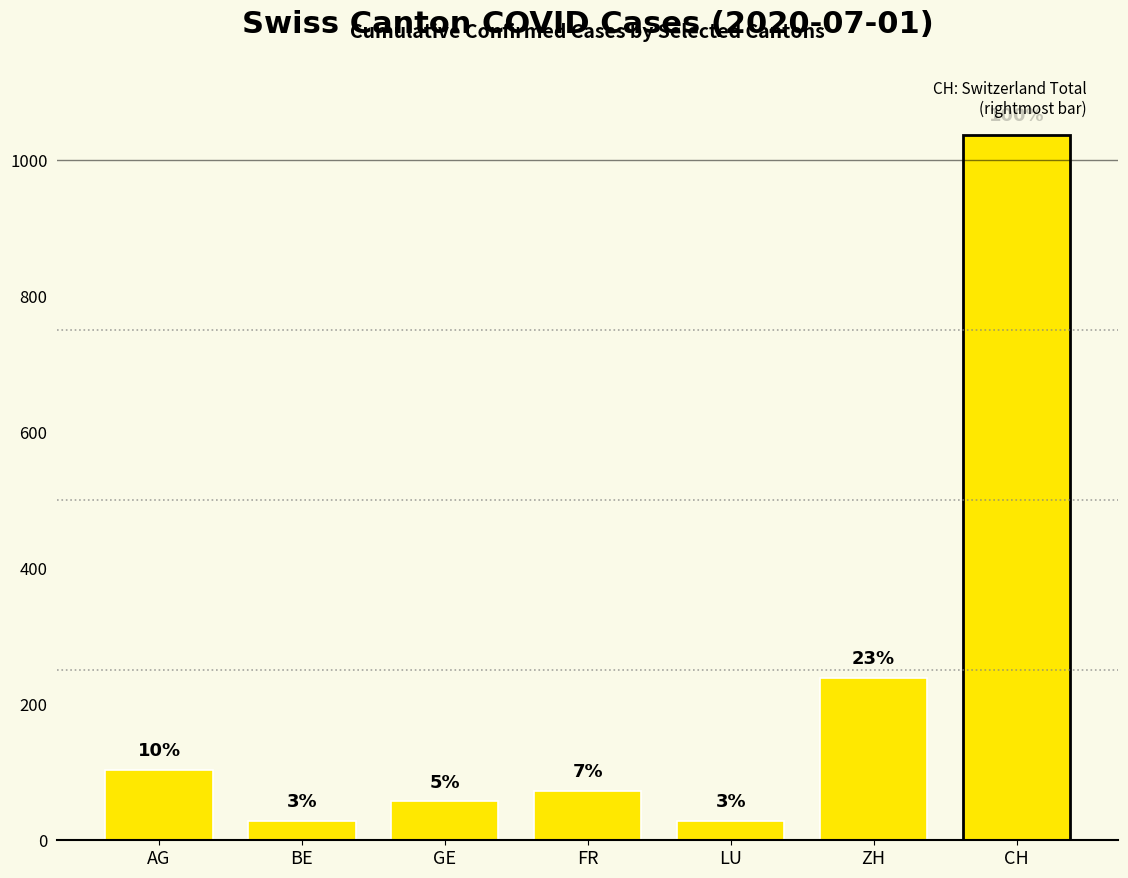

Are the bars horizontal?

No